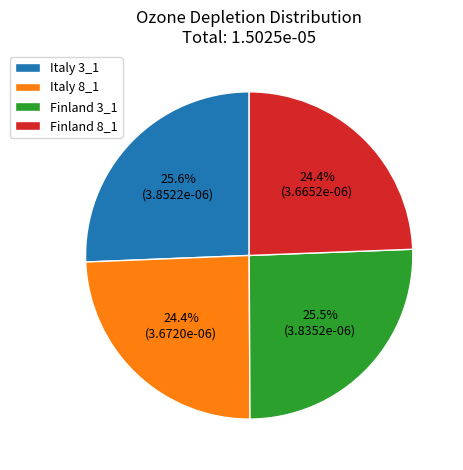

Which has a higher value, Italy 8_1 or Italy 3_1?

Italy 3_1